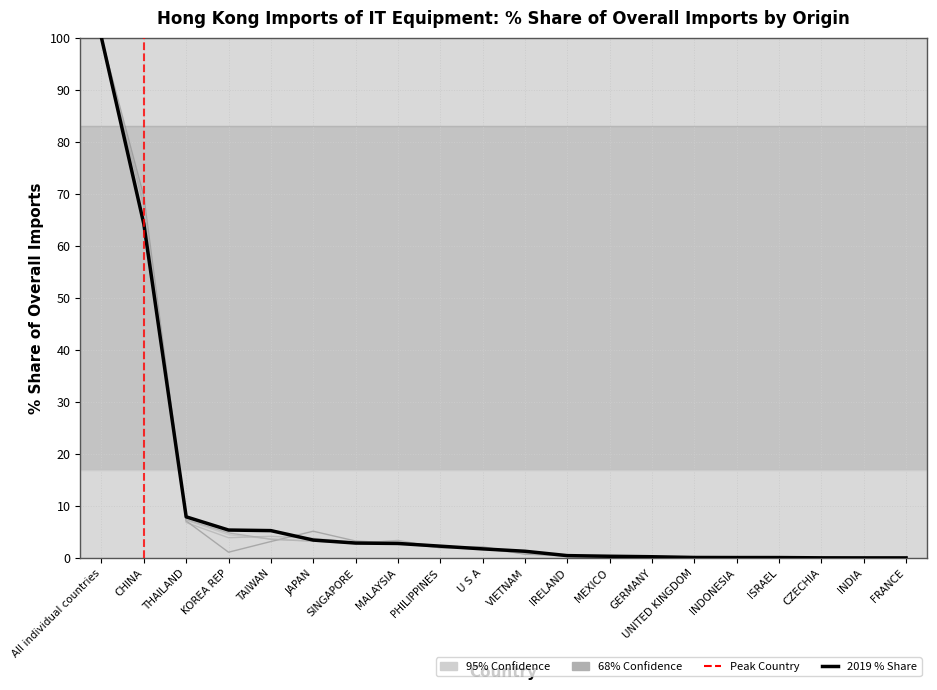

Reading left to right, what are all the values shown in this chart?

201612_% Share of overall IMbyO: All individual countries=100.0	CHINA=69.5	THAILAND=7.2	KOREA REP=1.2	TAIWAN=3.2	JAPAN=5.2	SINGAPORE=3.3	MALAYSIA=2.9	PHILIPPINES=2.0	U S A=2.2	VIETNAM=0.8	IRELAND=0.6	MEXICO=0.4	GERMANY=0.3	UNITED KINGDOM=0.1	INDONESIA=0.1	ISRAEL=0.1	CZECHIA=0.1	INDIA=0.0	FRANCE=0.1
201712_% Share of overall IMbyO: All individual countries=100.0	CHINA=67.9	THAILAND=6.9	KOREA REP=3.9	TAIWAN=4.2	JAPAN=3.8	SINGAPORE=3.1	MALAYSIA=3.1	PHILIPPINES=2.4	U S A=1.8	VIETNAM=0.9	IRELAND=0.3	MEXICO=0.3	GERMANY=0.2	UNITED KINGDOM=0.1	INDONESIA=0.1	ISRAEL=0.1	CZECHIA=0.0	INDIA=0.0	FRANCE=0.1
201810_% Share of overall IMbyO: All individual countries=100.0	CHINA=67.7	THAILAND=7.4	KOREA REP=4.9	TAIWAN=3.6	JAPAN=3.3	SINGAPORE=2.9	MALAYSIA=3.4	PHILIPPINES=2.0	U S A=1.8	VIETNAM=1.0	IRELAND=0.4	MEXICO=0.3	GERMANY=0.2	UNITED KINGDOM=0.1	INDONESIA=0.1	ISRAEL=0.1	CZECHIA=0.0	INDIA=0.0	FRANCE=0.1
201812_% Share of overall IMbyO: All individual countries=100.0	CHINA=67.9	THAILAND=7.3	KOREA REP=4.5	TAIWAN=3.7	JAPAN=3.3	SINGAPORE=3.0	MALAYSIA=3.3	PHILIPPINES=2.0	U S A=1.9	VIETNAM=1.0	IRELAND=0.5	MEXICO=0.3	GERMANY=0.2	UNITED KINGDOM=0.1	INDONESIA=0.1	ISRAEL=0.1	CZECHIA=0.0	INDIA=0.0	FRANCE=0.1
201910_% Share of overall IMbyO: All individual countries=100.0	CHINA=64.2	THAILAND=8.0	KOREA REP=5.4	TAIWAN=5.3	JAPAN=3.5	SINGAPORE=2.9	MALAYSIA=2.8	PHILIPPINES=2.3	U S A=1.8	VIETNAM=1.3	IRELAND=0.5	MEXICO=0.4	GERMANY=0.3	UNITED KINGDOM=0.1	INDONESIA=0.1	ISRAEL=0.1	CZECHIA=0.1	INDIA=0.1	FRANCE=0.1